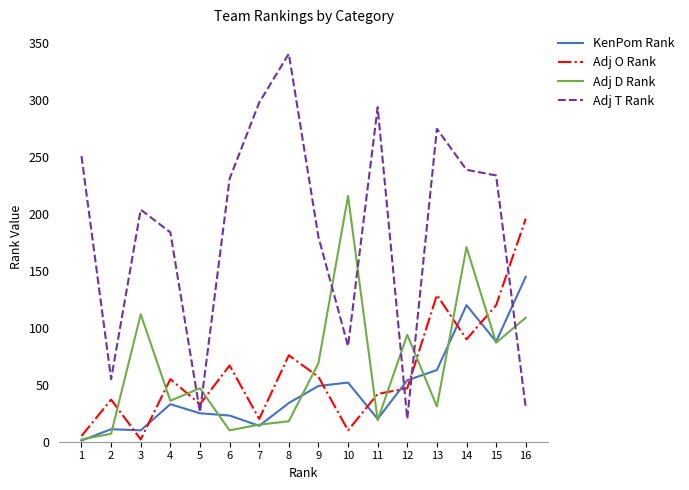

Count the number of categories in the chart.

16